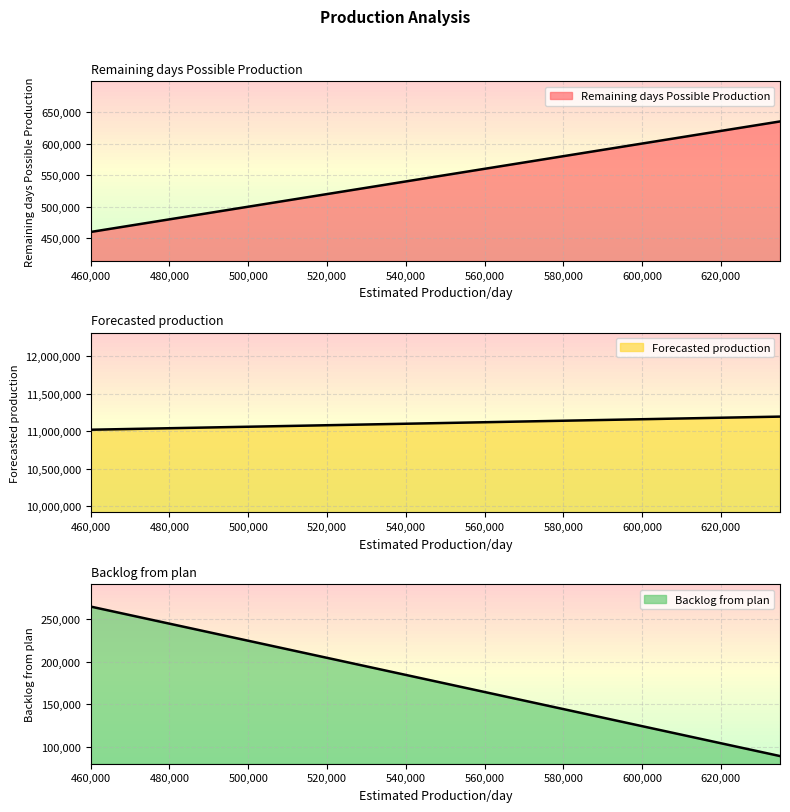

True or false: Remaining days Possible Production and Forecasted production intersect in this chart.

False